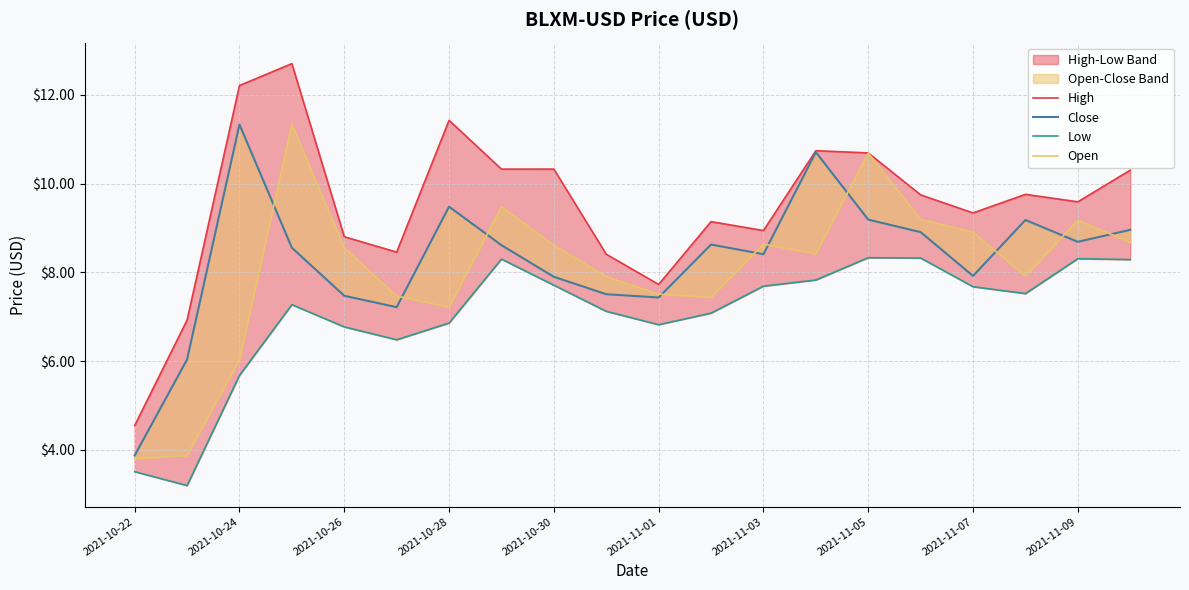

How many lines are shown in the chart?

4